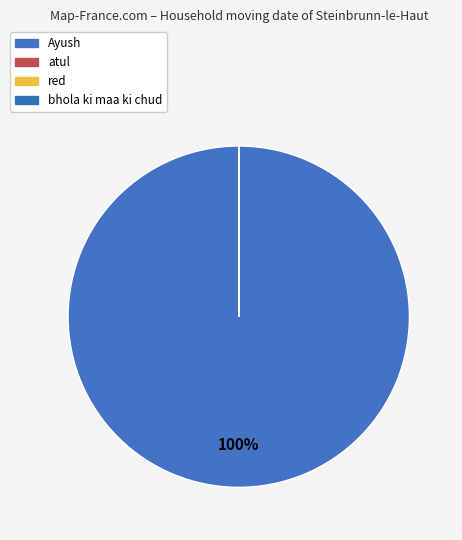

What is the change in value from Ayush to atul?

-63969794